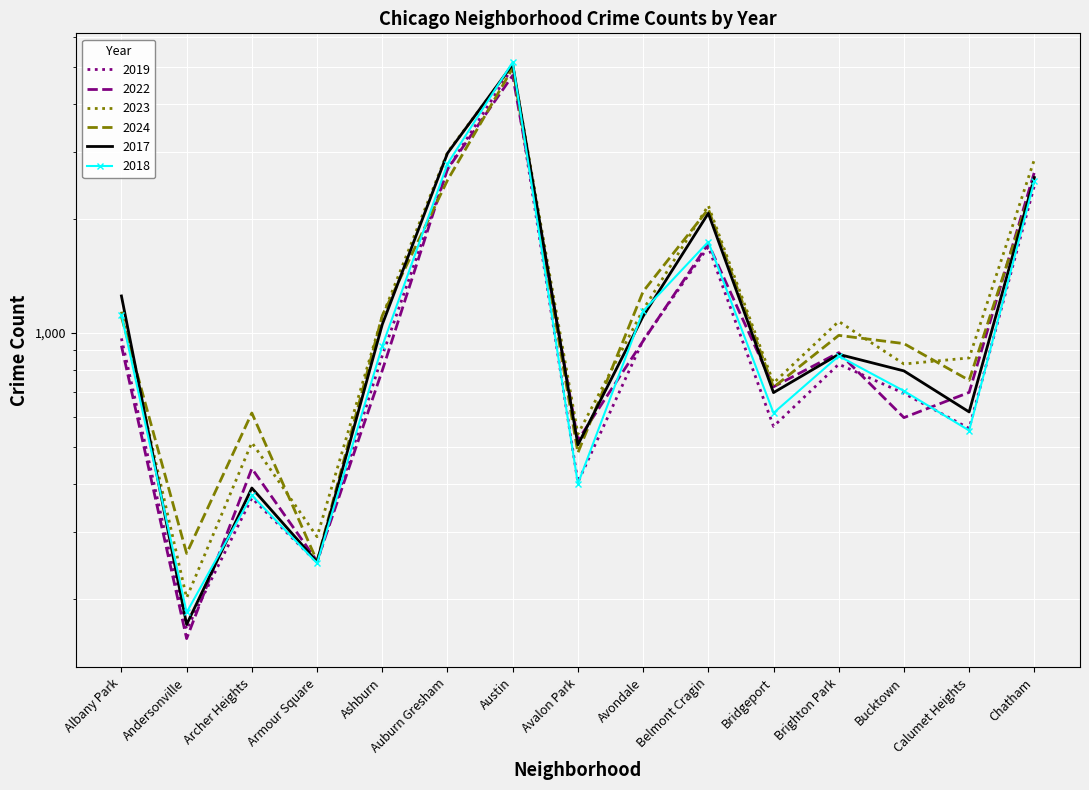

At which label does 2019 reach its minimum?

Andersonville